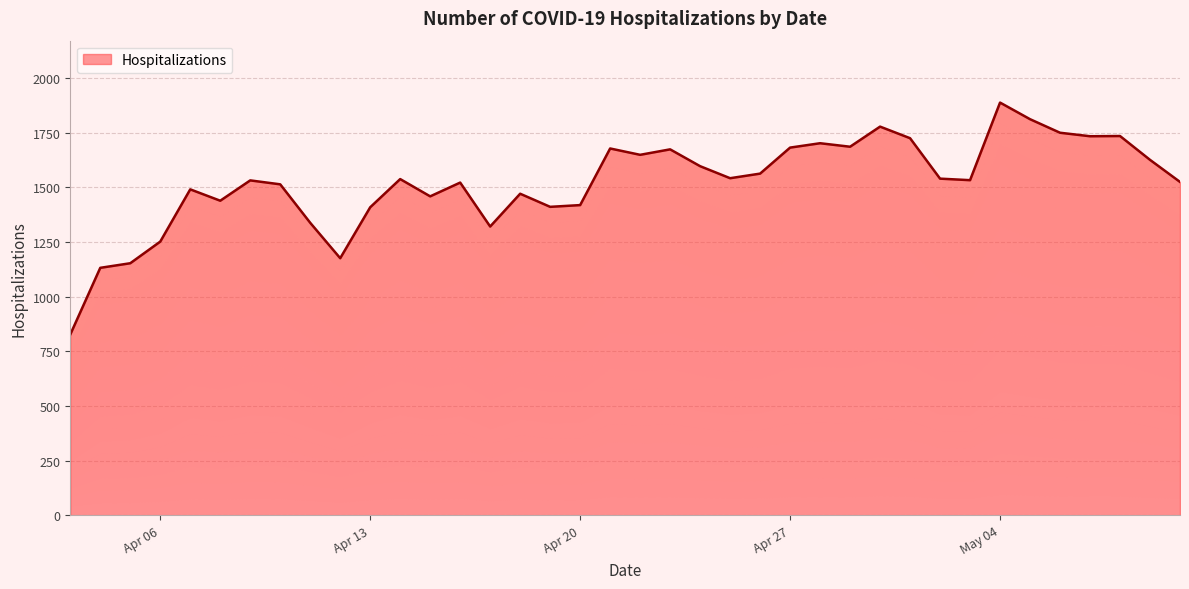

What position from the left is 2020-04-21?

19